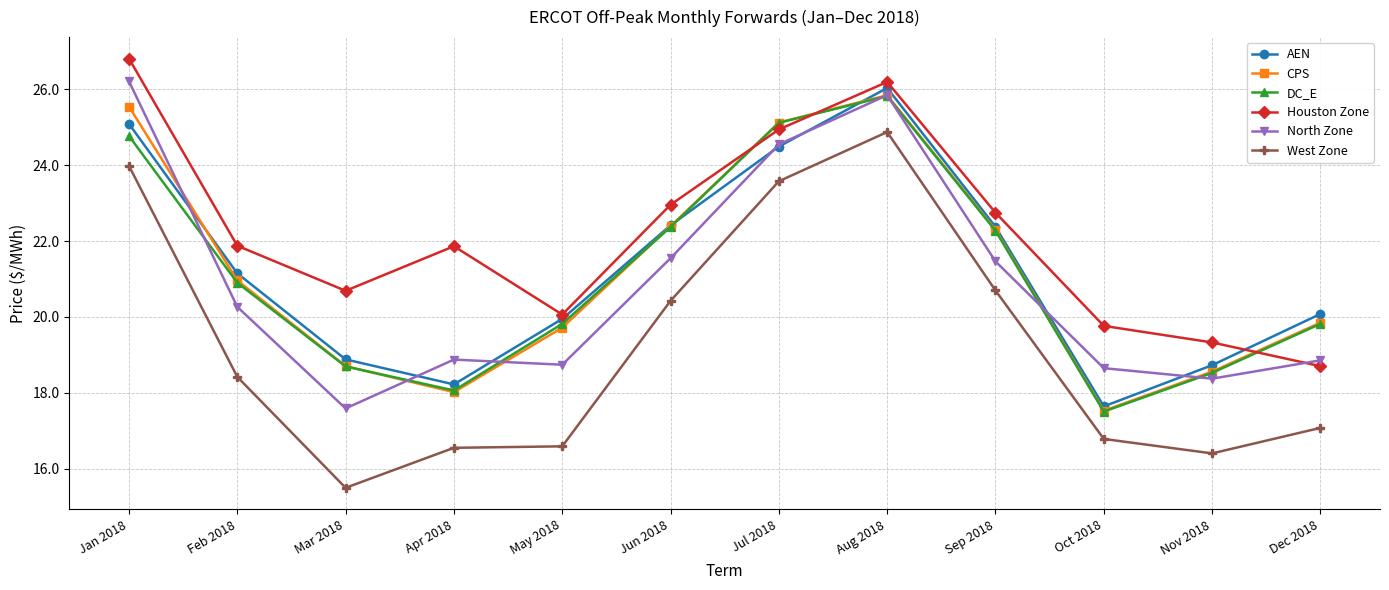

What is the value of the North Zone point at the 4th from the left?

18.9